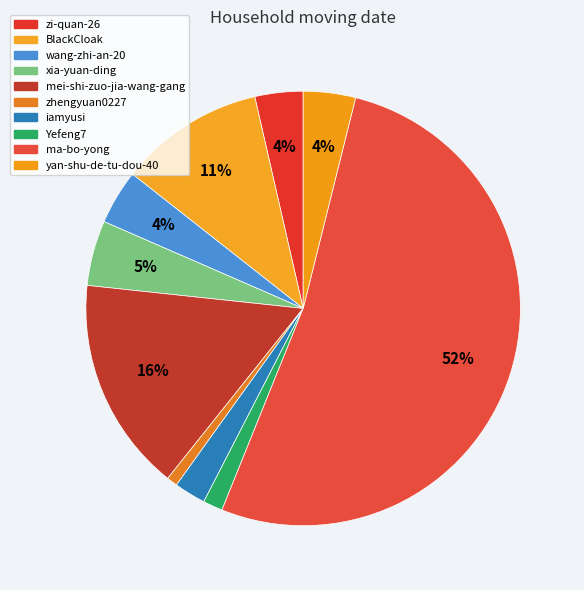

What is the majority slice?

ma-bo-yong